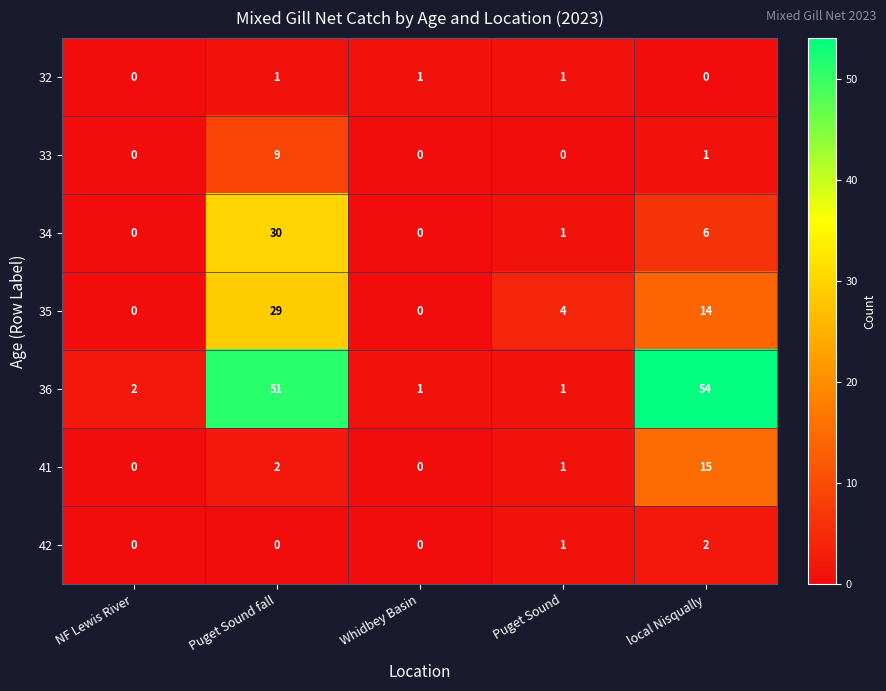

Is it true that 41 equals 2 at Puget Sound?

False